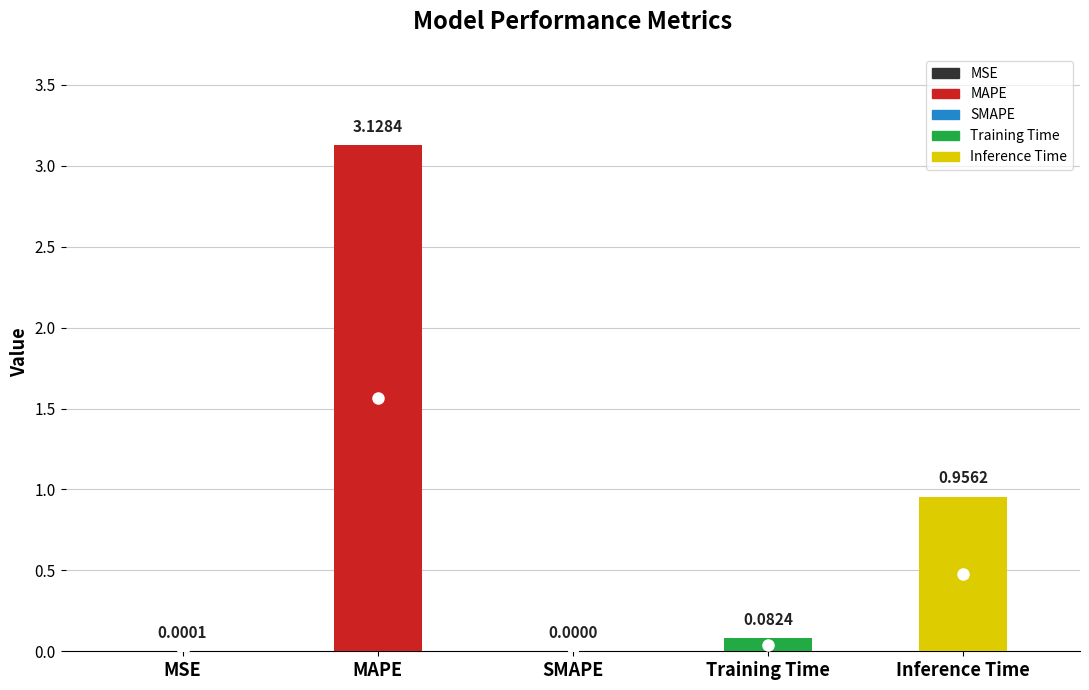

True or false: the data shows 1.7 at MAPE.

False